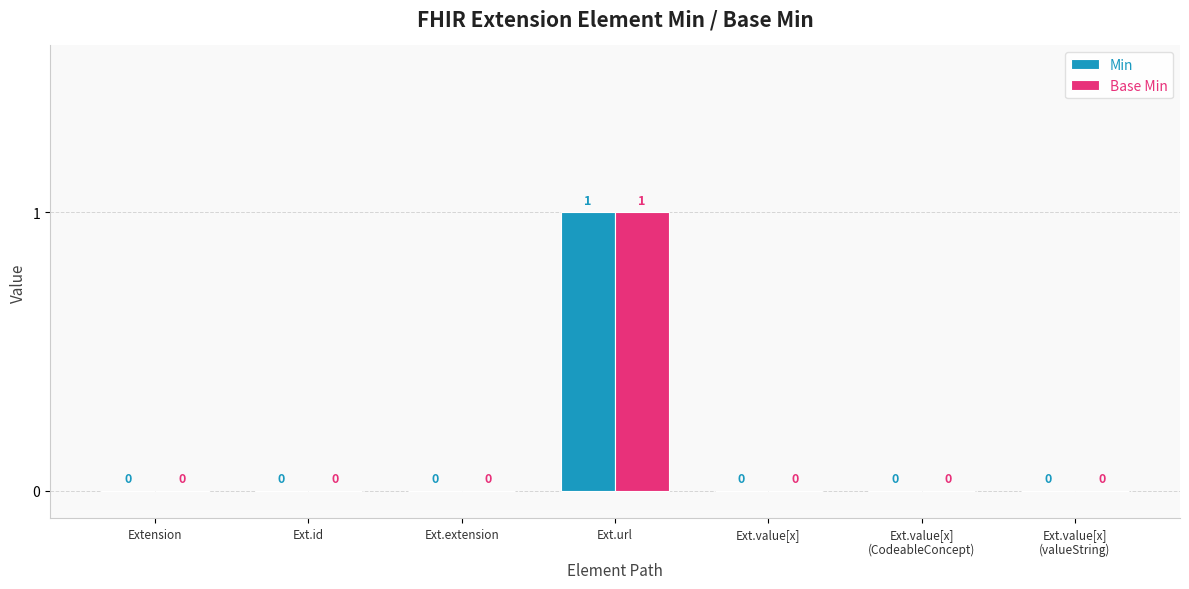

What is the maximum value shown in the chart?

1